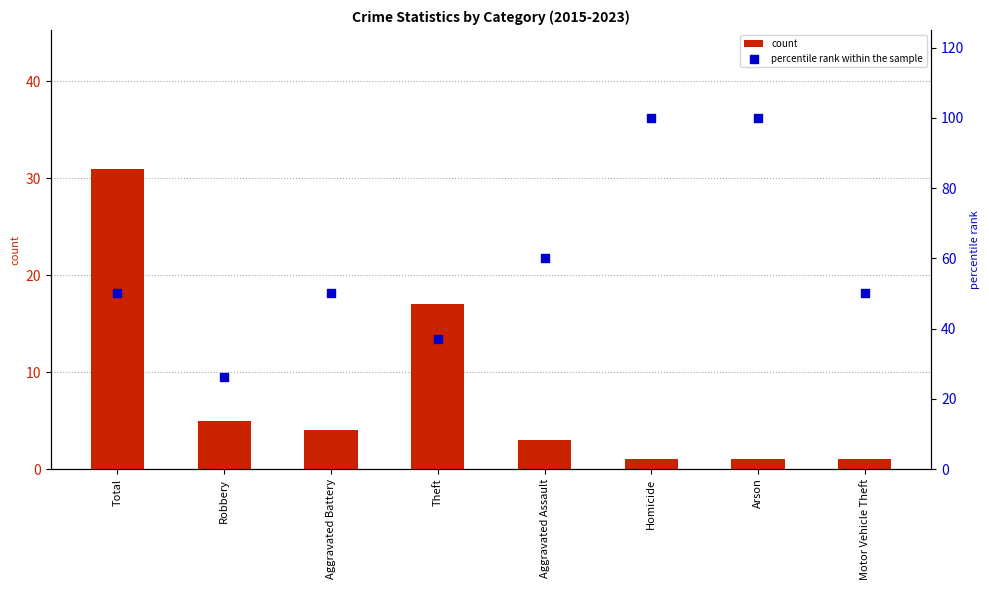

What are all the series names shown in the legend?

count, percentile rank within the sample